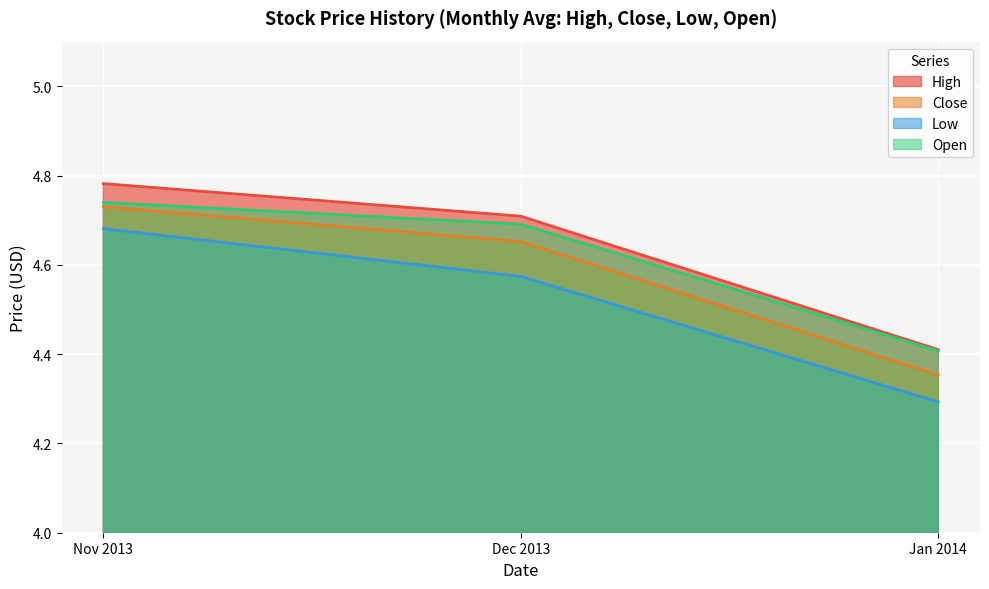

Where is Low nearest to the value 4?

Jan 2014